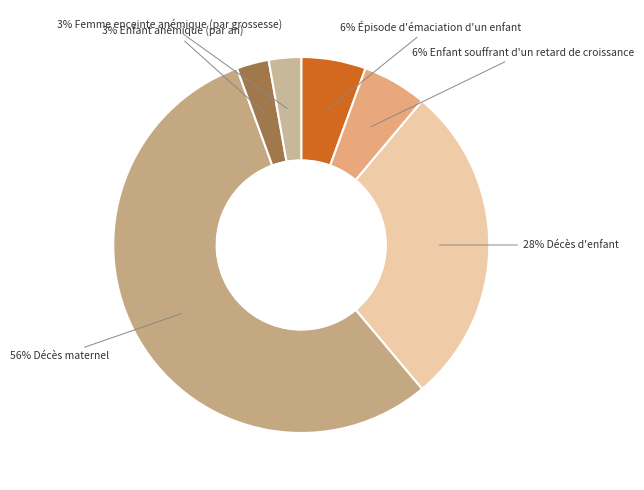

To the nearest percent, what is the difference between the largest and smallest slice percentages?

53%